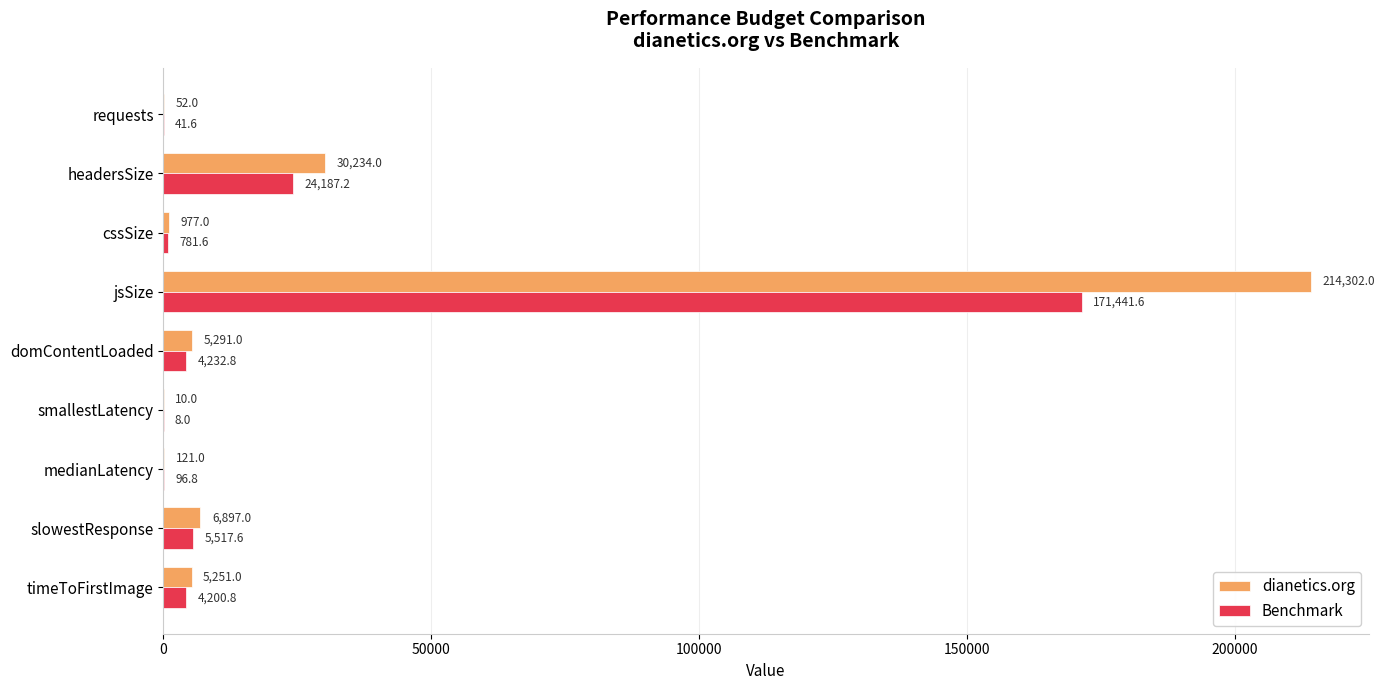

How many categories are shown in the chart?

9